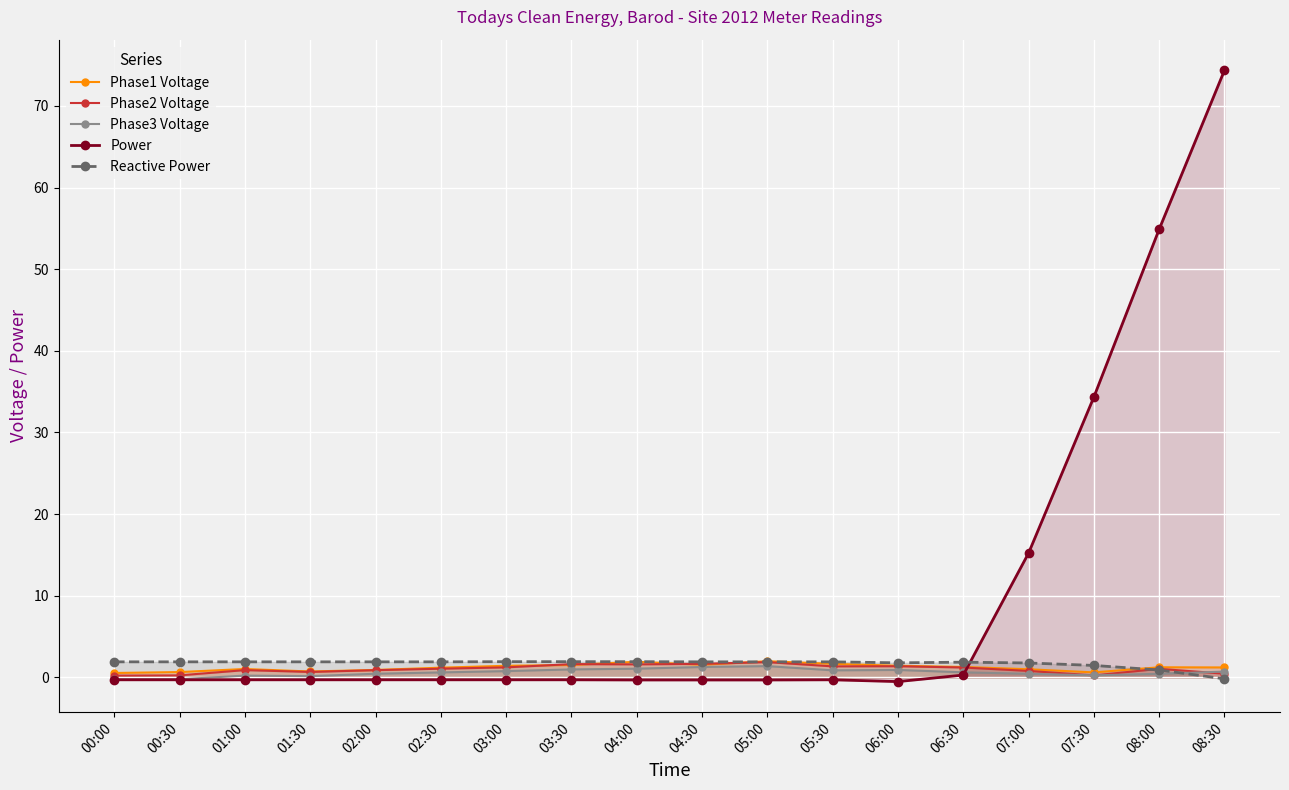

Which series has the largest total across all categories?

Power